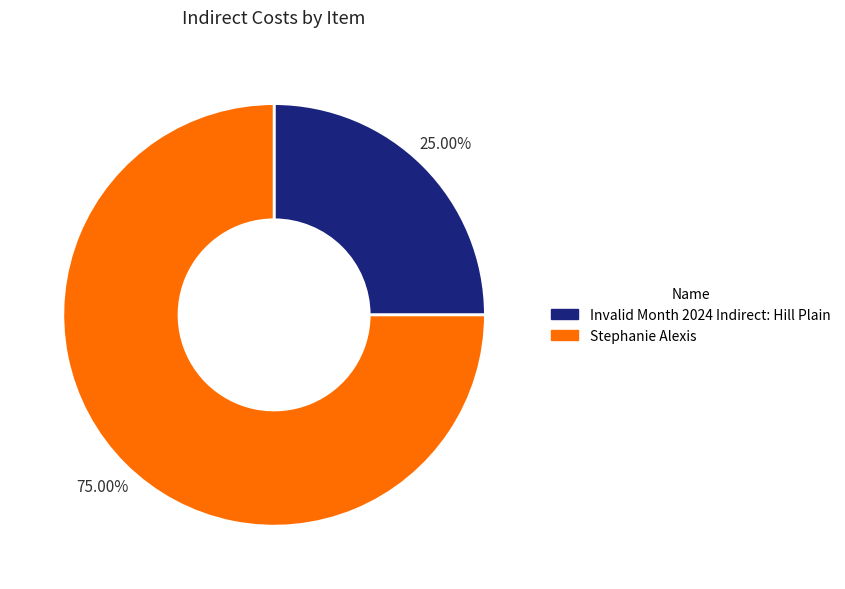

To the nearest percent, what is the difference between the largest and smallest slice percentages?

50%